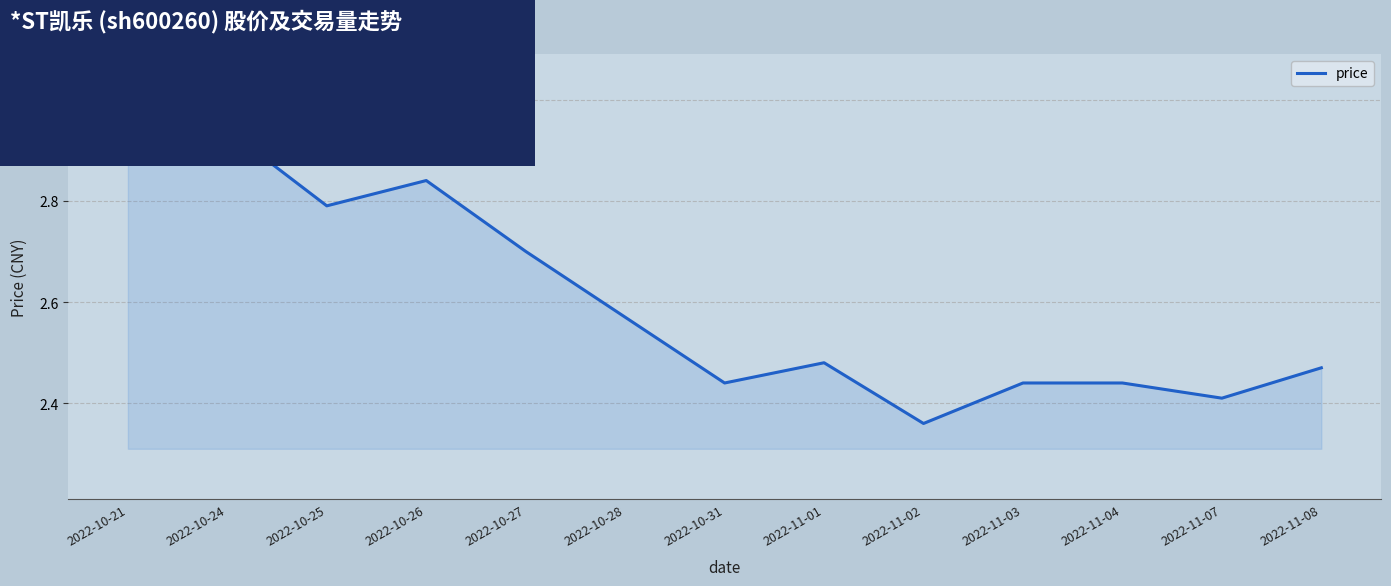

What is the sum of all values?

33.8